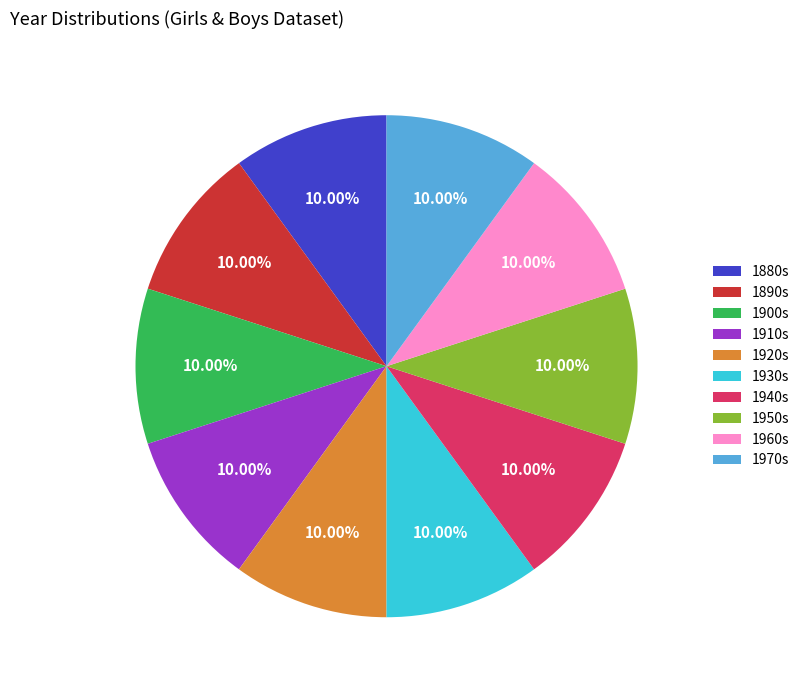

Combined, do 1940s and 1950s account for over 50%?

No